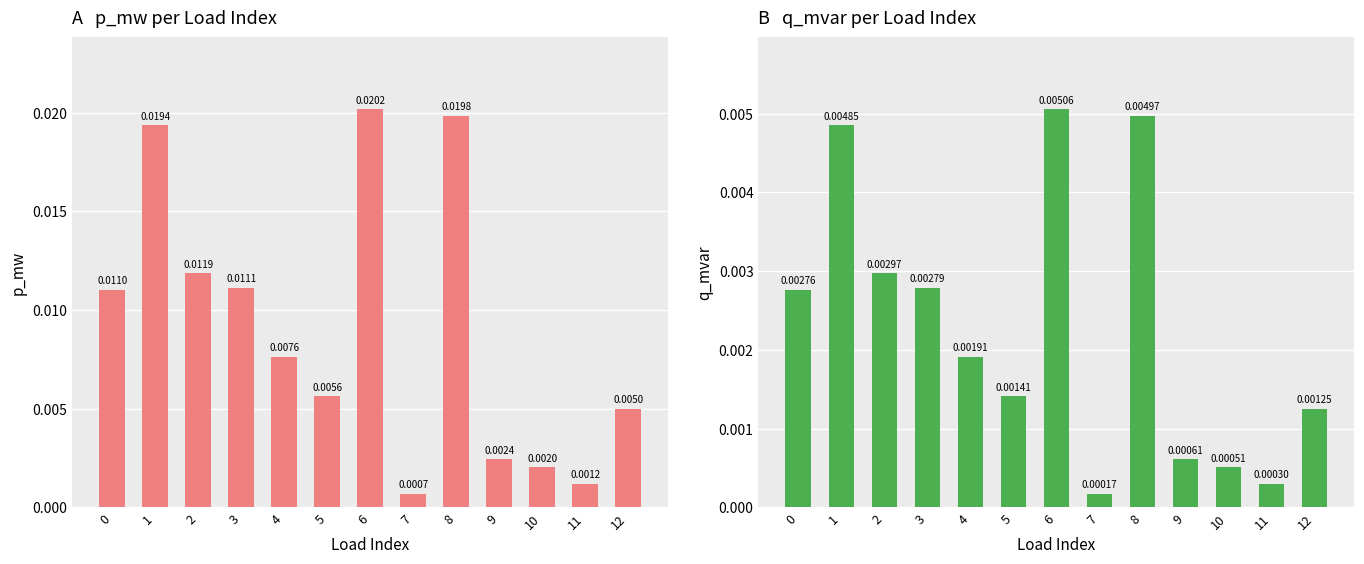

At which label is p_mw closest to 0?

7